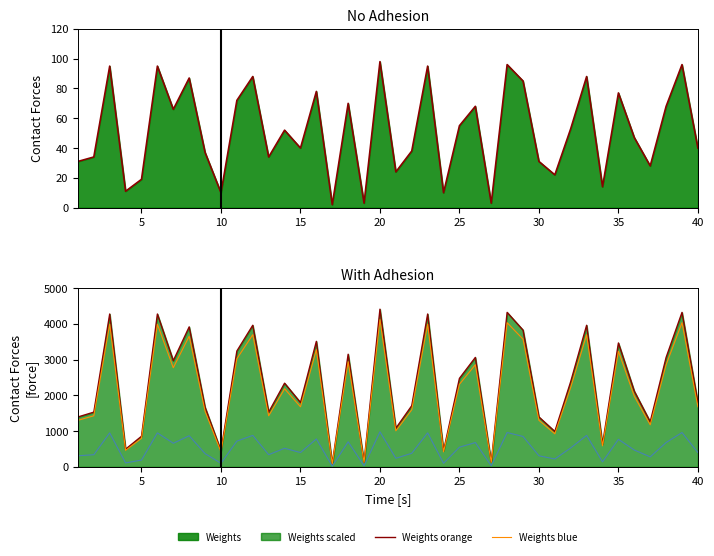

Which series has the widest spread of values?

Weights scaled (line)